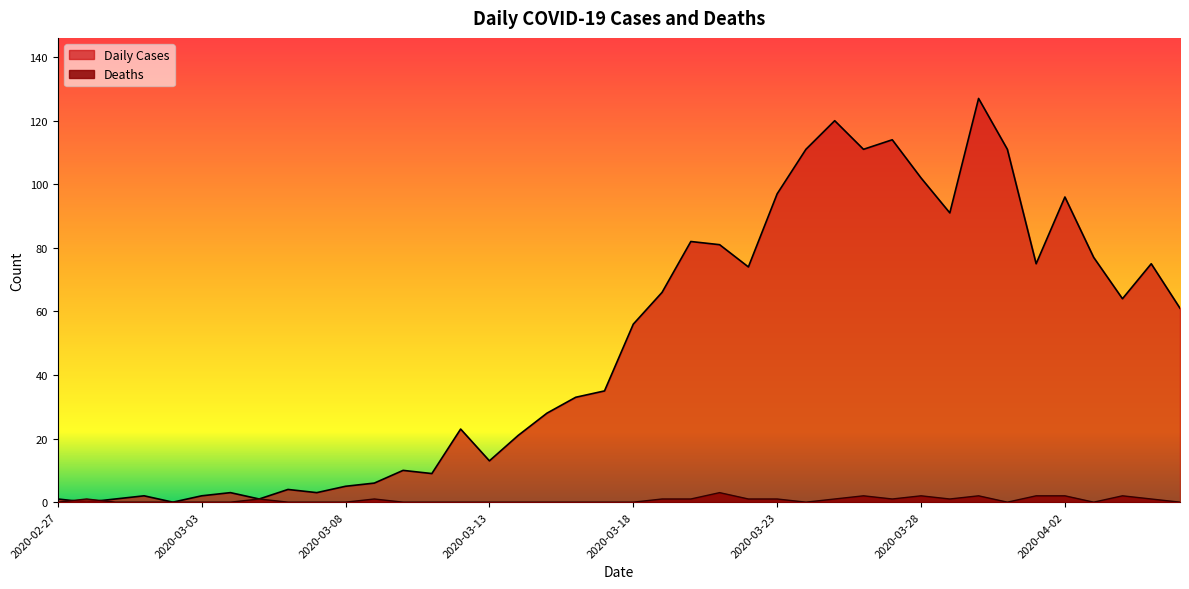

Read the Daily Cases value at 2020-02-27.

1